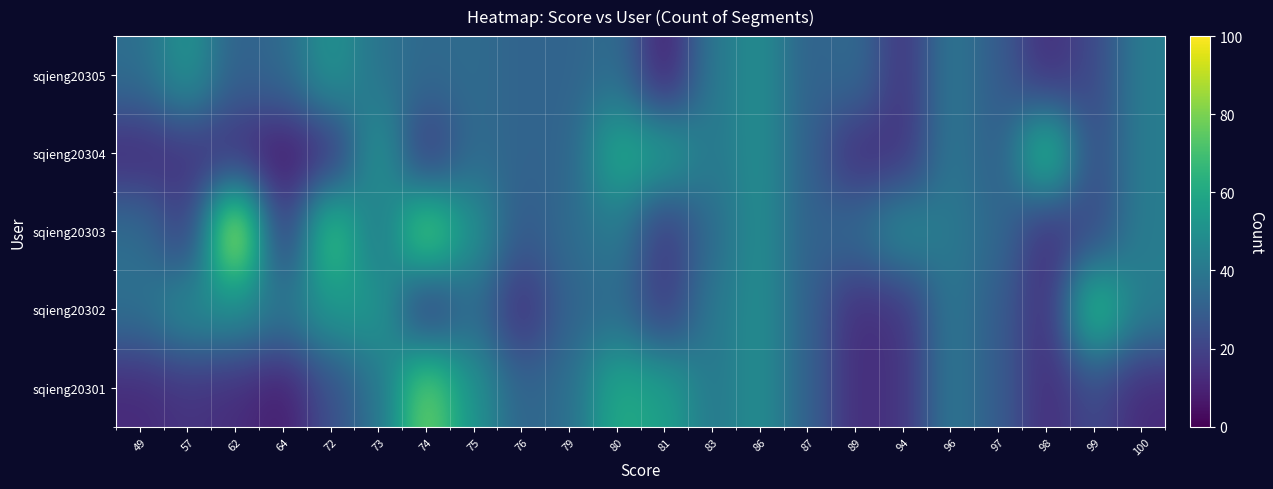

How many distinct data groups are displayed?

5